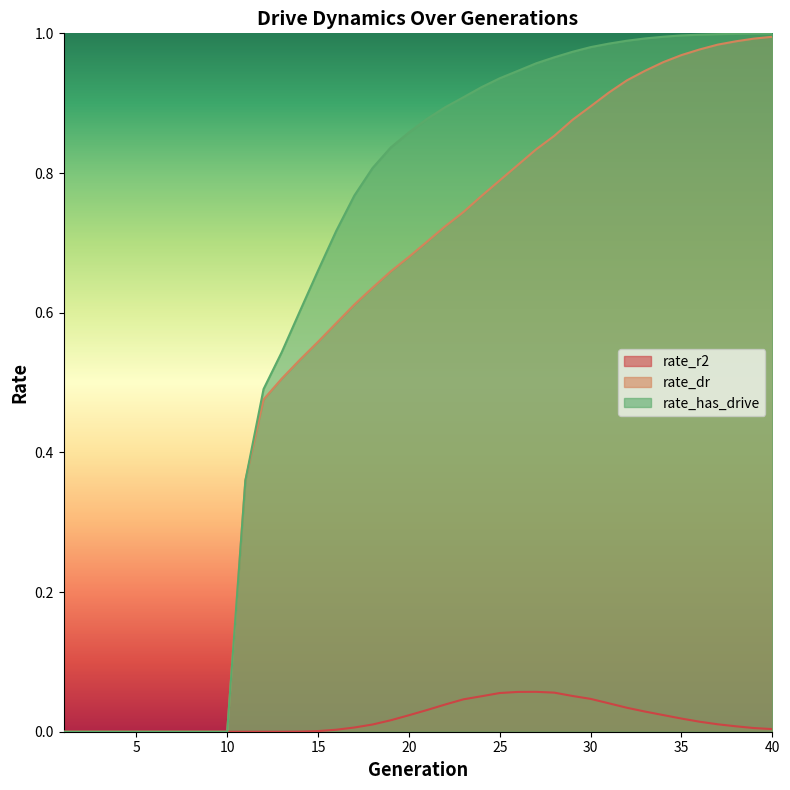

What is the sum of all rate_has_drive values?

26.0